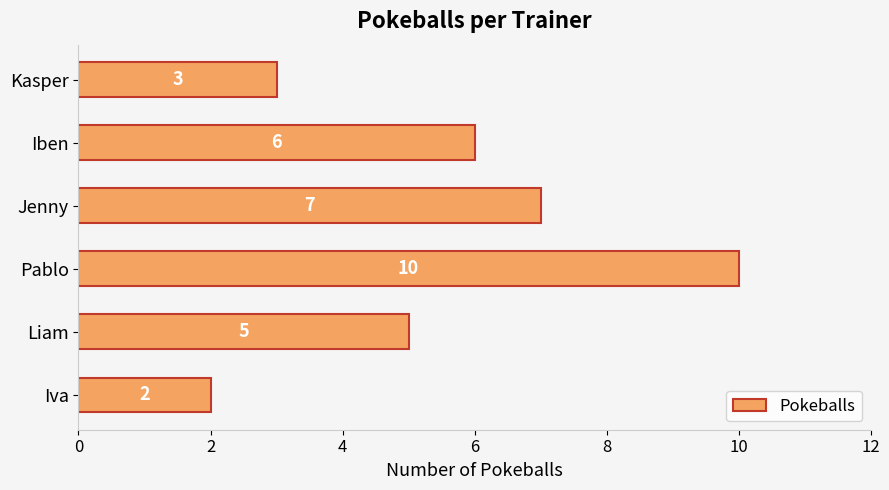

Count the values in the range 3 to 7.

4